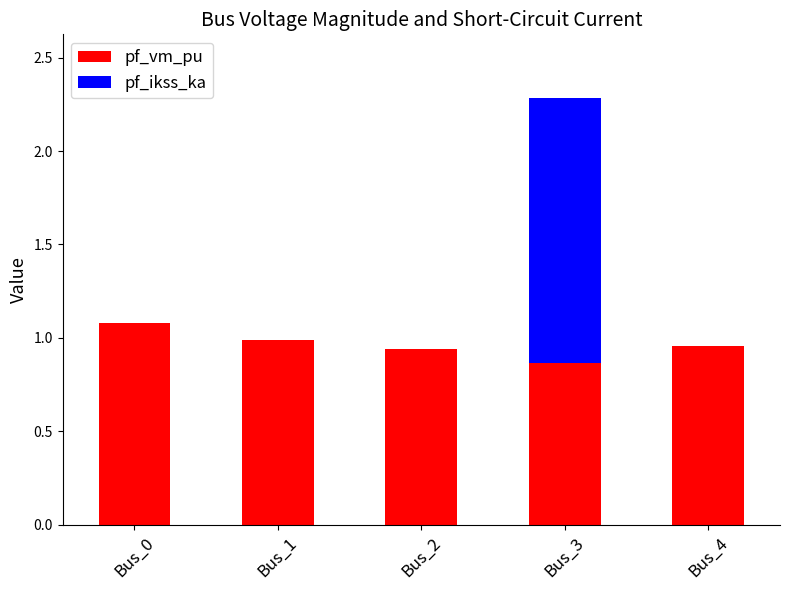

What is the sum of the pf_vm_pu values at Bus_3 and Bus_0?

1.9